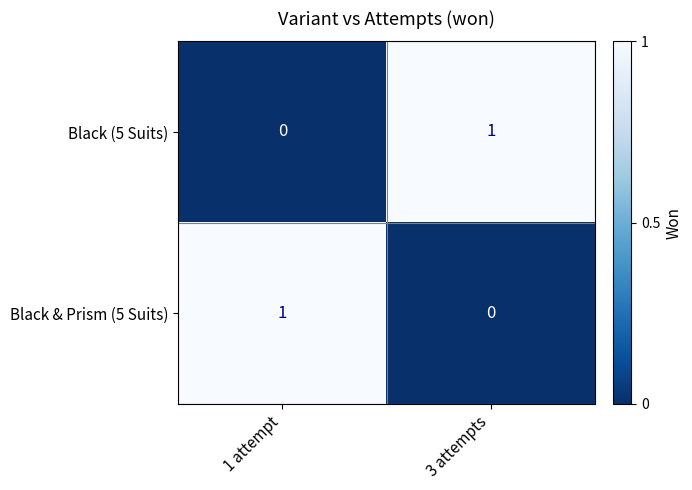

Where is Black & Prism (5 Suits) nearest to the value 0?

3 attempts